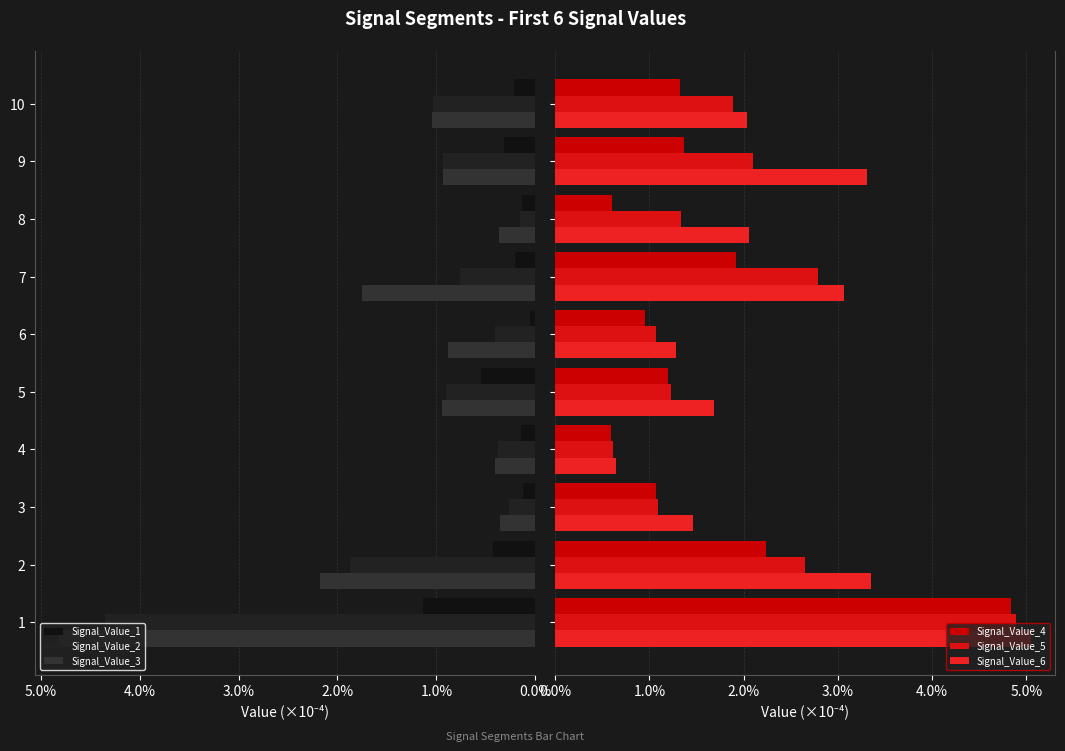

What is the lowest value of the Signal_Value_2 series?

0.2